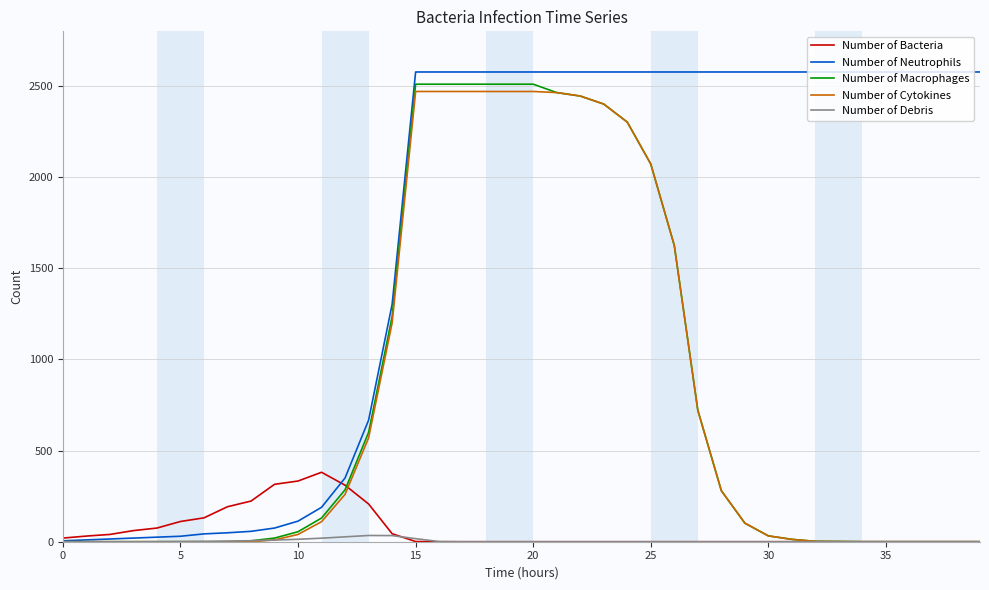

What is the maximum value shown in the chart?

2577.0